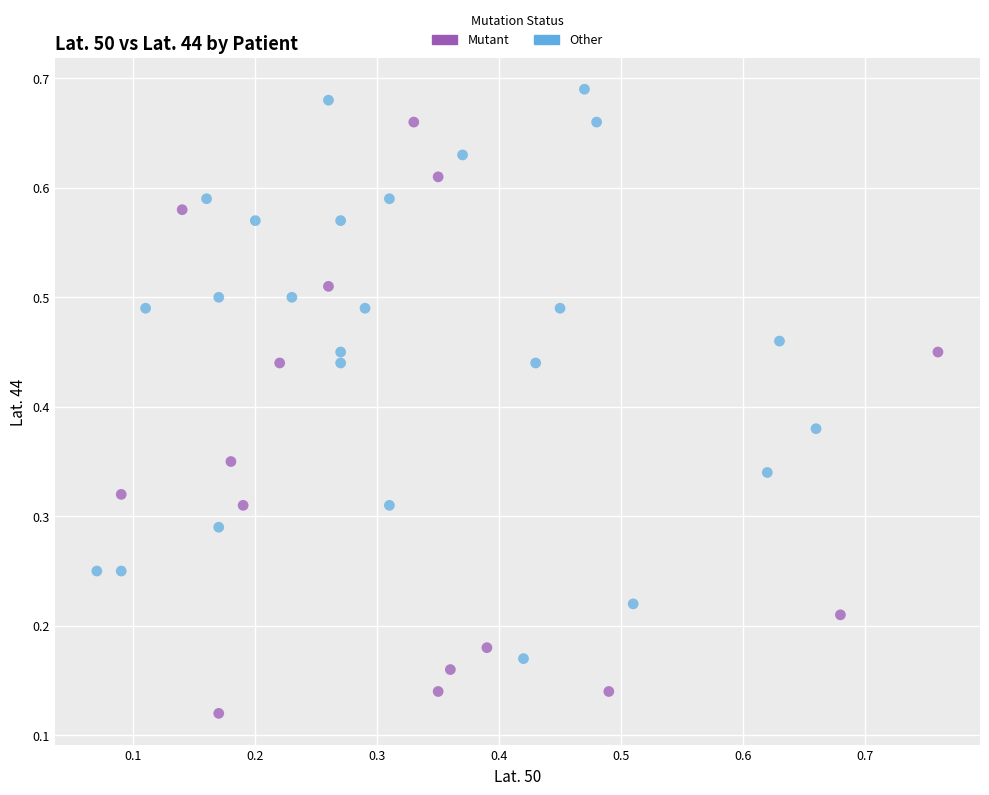

Which series contains the highest Y value?

Other